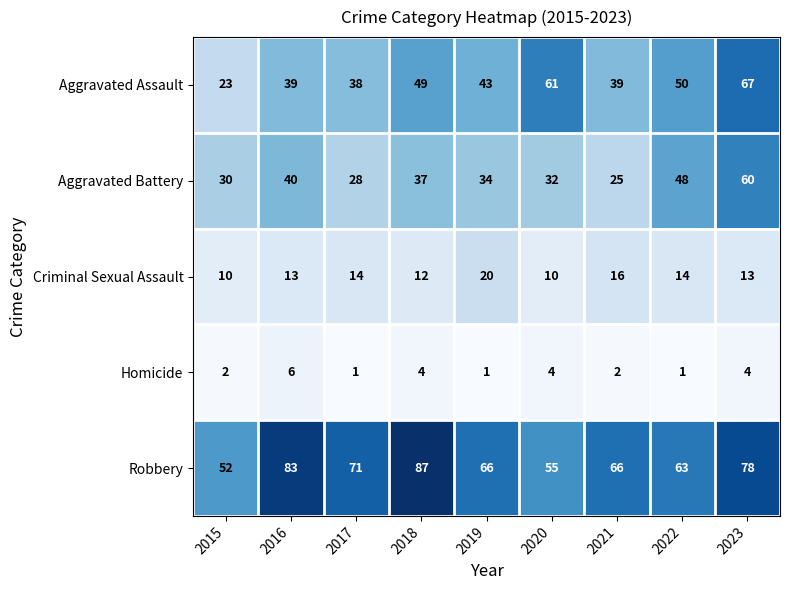

At which category is the sum across all series the highest?

2023